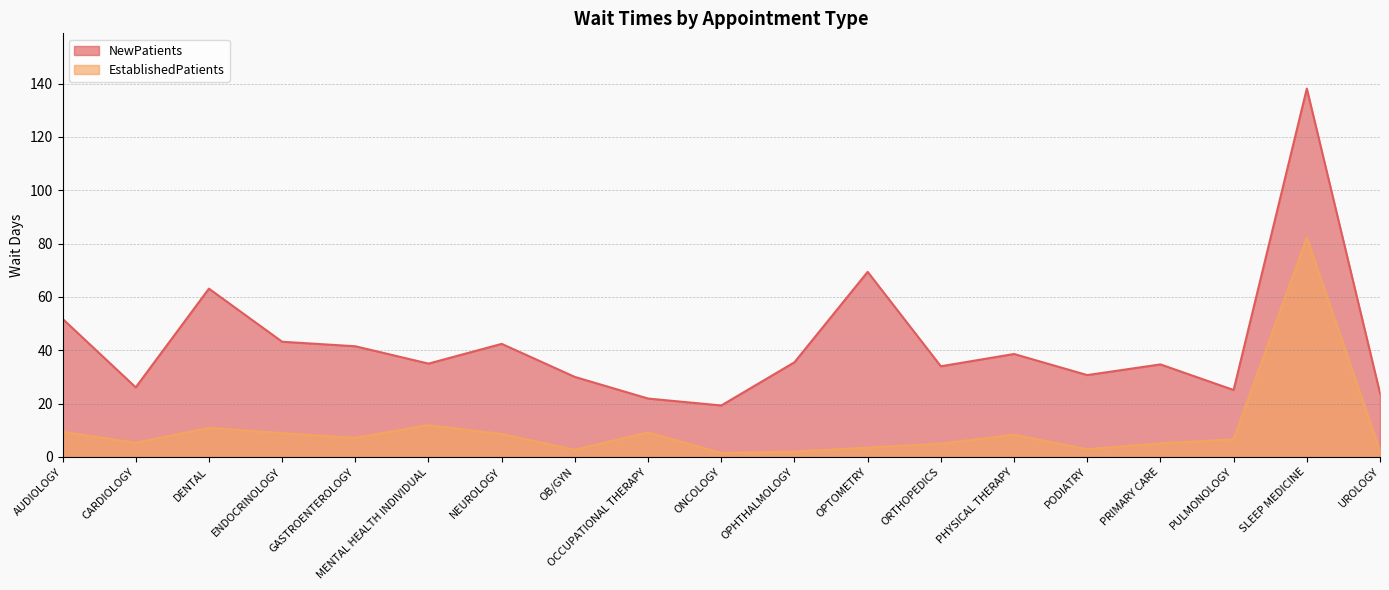

Does the chart display data point markers on the line(s)?

No